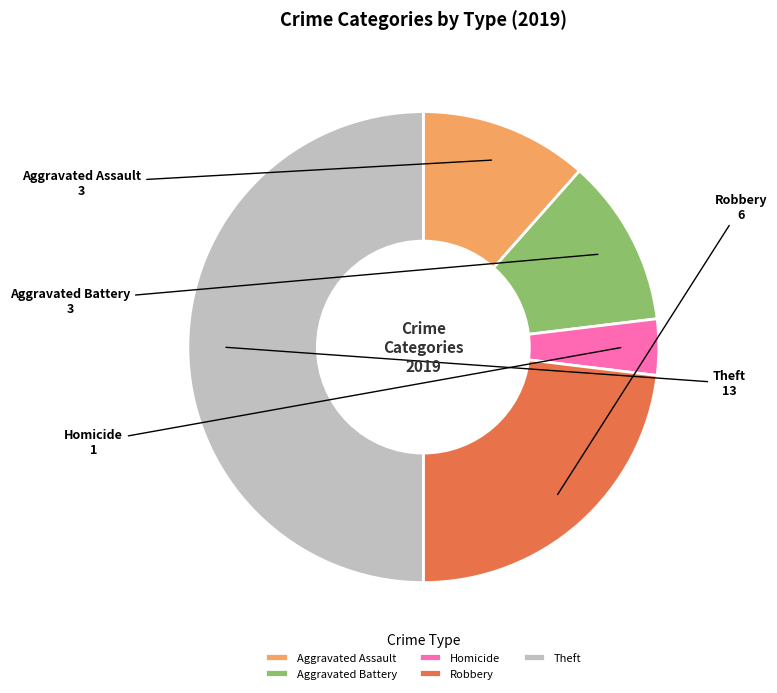

Which category has the smallest portion of the pie?

Homicide